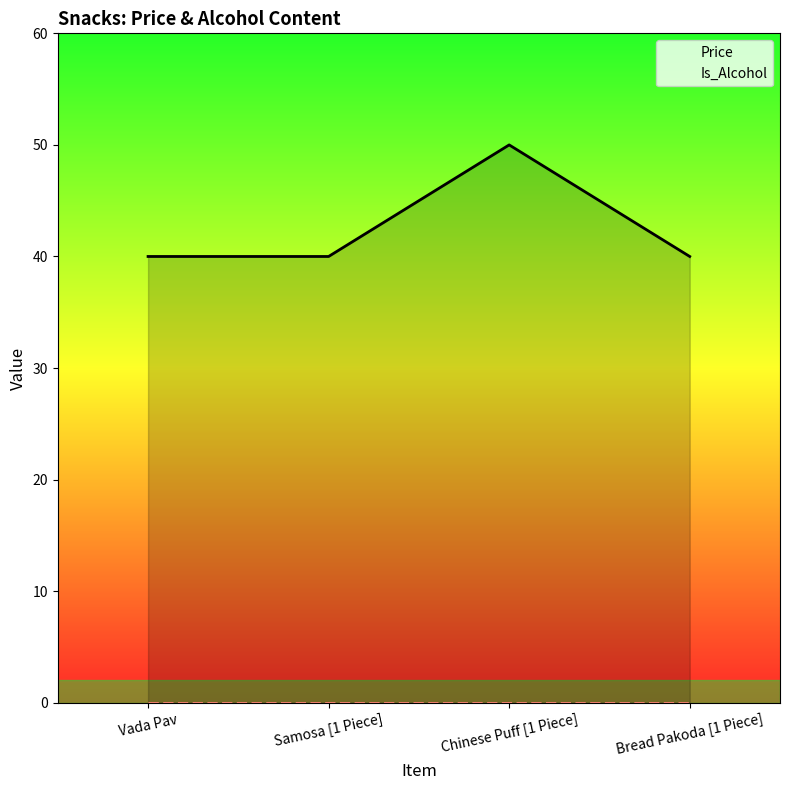

What is the label of the 1st point from the right?

Bread Pakoda [1 Piece]